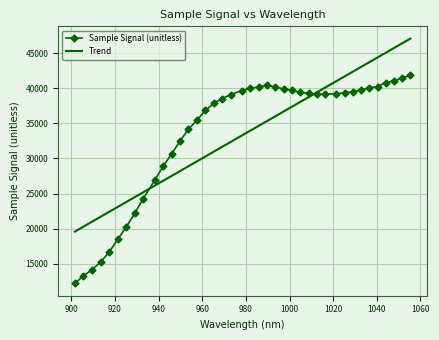

What is the sum of all Sample Signal (unitless) values?

1337960.0